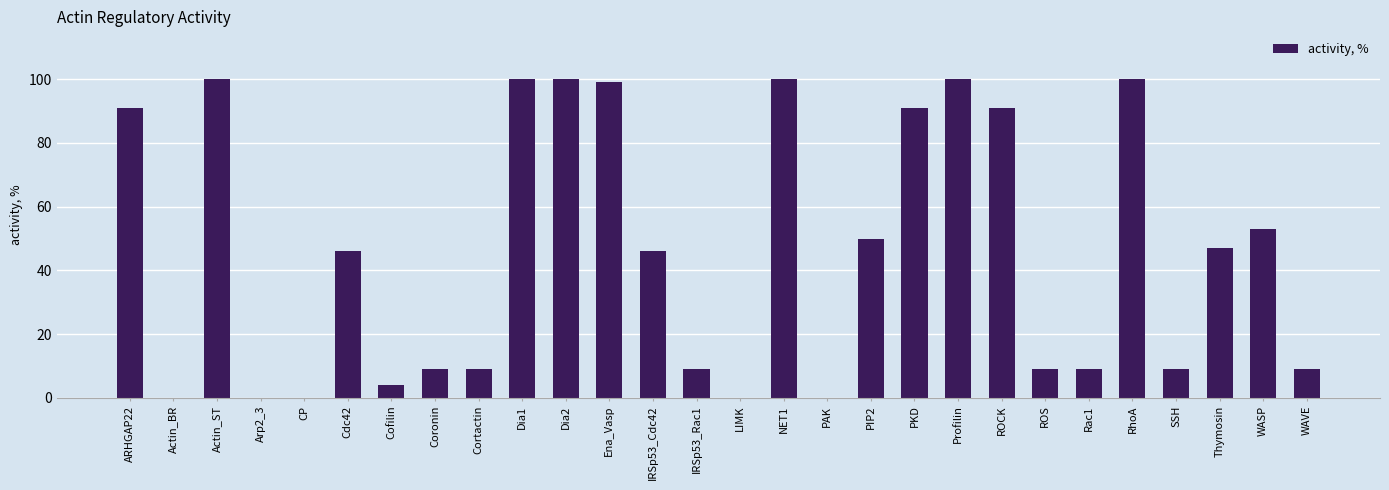

The chart shows a value of 0 at PAK. True or false?

True